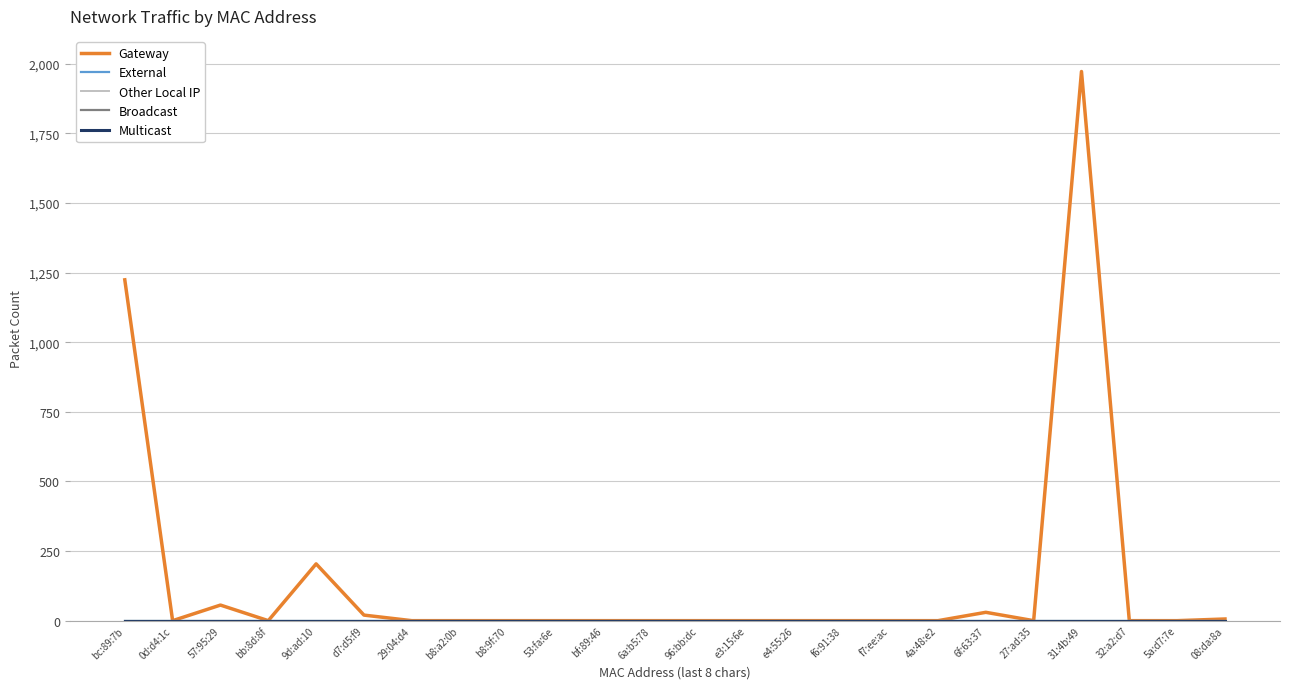

Reading left to right, transcribe all the data shown in this chart.

Gateway: bc:89:7b=1224	0d:d4:1c=0	57:95:29=56	bb:8d:8f=0	9d:ad:10=204	d7:d5:f9=20	29:04:d4=0	b8:a2:0b=0	b8:9f:70=0	53:fa:6e=0	bf:89:46=0	6a:b5:78=0	96:bb:dc=0	e3:15:6e=0	e4:55:26=0	f6:91:38=0	f7:ee:ac=0	4a:48:e2=0	6f:63:37=30	27:ad:35=0	31:4b:49=1972	32:a2:d7=0	5a:d7:7e=0	08:da:8a=6
External: bc:89:7b=0	0d:d4:1c=0	57:95:29=0	bb:8d:8f=0	9d:ad:10=0	d7:d5:f9=0	29:04:d4=0	b8:a2:0b=0	b8:9f:70=0	53:fa:6e=0	bf:89:46=0	6a:b5:78=0	96:bb:dc=0	e3:15:6e=0	e4:55:26=0	f6:91:38=0	f7:ee:ac=0	4a:48:e2=0	6f:63:37=0	27:ad:35=0	31:4b:49=0	32:a2:d7=0	5a:d7:7e=0	08:da:8a=0
Other Local IP: bc:89:7b=0	0d:d4:1c=0	57:95:29=0	bb:8d:8f=0	9d:ad:10=0	d7:d5:f9=0	29:04:d4=0	b8:a2:0b=0	b8:9f:70=0	53:fa:6e=0	bf:89:46=0	6a:b5:78=0	96:bb:dc=0	e3:15:6e=0	e4:55:26=0	f6:91:38=0	f7:ee:ac=0	4a:48:e2=0	6f:63:37=0	27:ad:35=0	31:4b:49=0	32:a2:d7=0	5a:d7:7e=0	08:da:8a=0
Broadcast: bc:89:7b=0	0d:d4:1c=0	57:95:29=0	bb:8d:8f=0	9d:ad:10=0	d7:d5:f9=0	29:04:d4=0	b8:a2:0b=0	b8:9f:70=0	53:fa:6e=0	bf:89:46=0	6a:b5:78=0	96:bb:dc=0	e3:15:6e=0	e4:55:26=0	f6:91:38=0	f7:ee:ac=0	4a:48:e2=0	6f:63:37=0	27:ad:35=0	31:4b:49=0	32:a2:d7=0	5a:d7:7e=0	08:da:8a=0
Multicast: bc:89:7b=0	0d:d4:1c=0	57:95:29=0	bb:8d:8f=0	9d:ad:10=0	d7:d5:f9=0	29:04:d4=0	b8:a2:0b=0	b8:9f:70=0	53:fa:6e=0	bf:89:46=0	6a:b5:78=0	96:bb:dc=0	e3:15:6e=0	e4:55:26=0	f6:91:38=0	f7:ee:ac=0	4a:48:e2=0	6f:63:37=0	27:ad:35=0	31:4b:49=0	32:a2:d7=0	5a:d7:7e=0	08:da:8a=0